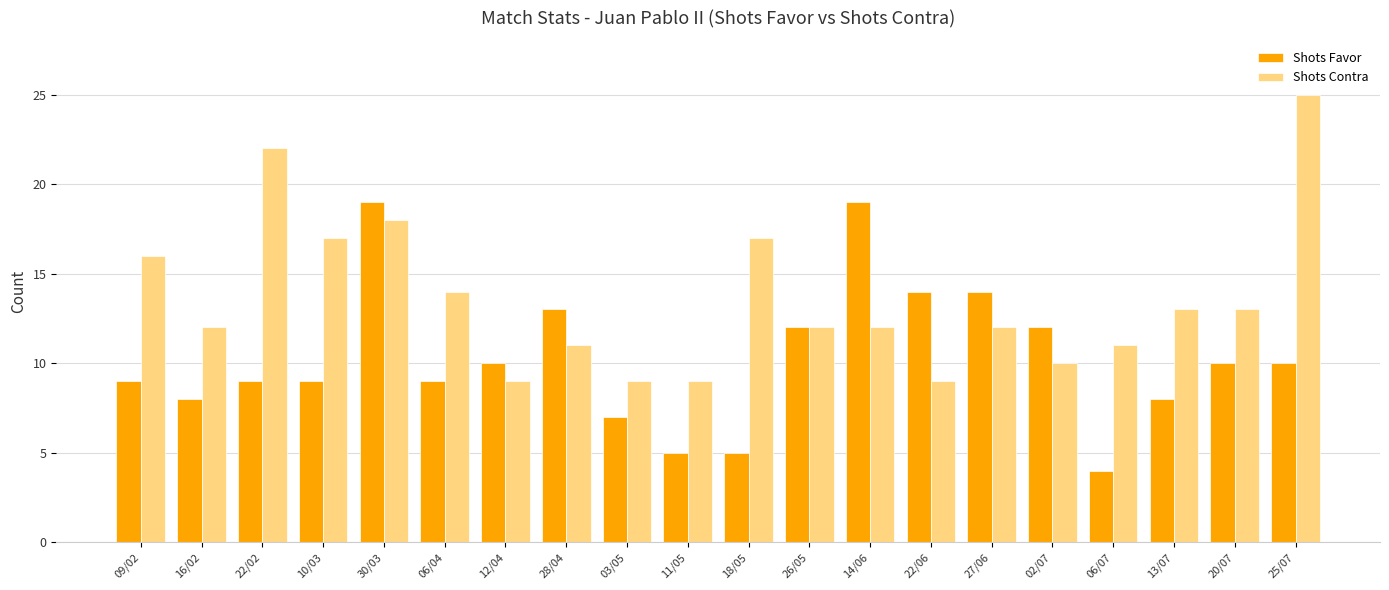

What is the total value across all series at 28/04?

24